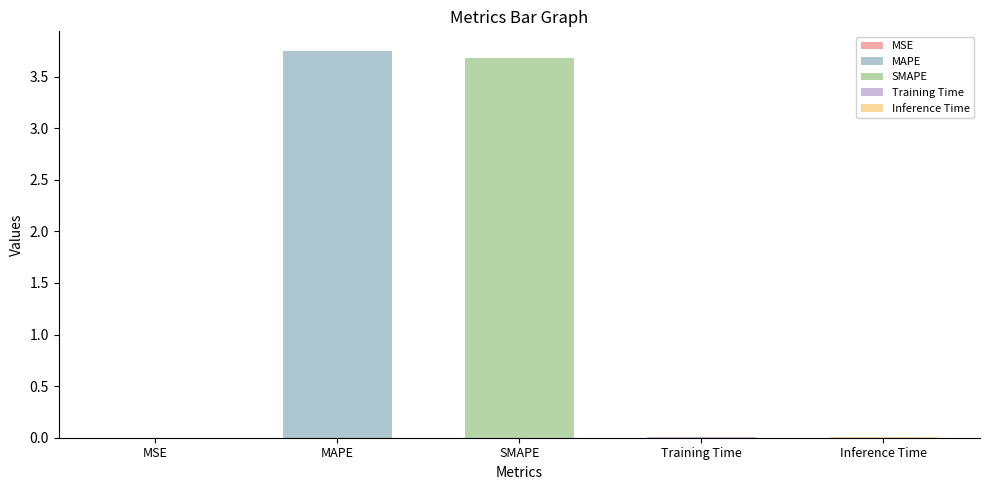

List the labels in order of value, largest first.

MAPE, SMAPE, Inference Time, Training Time, MSE